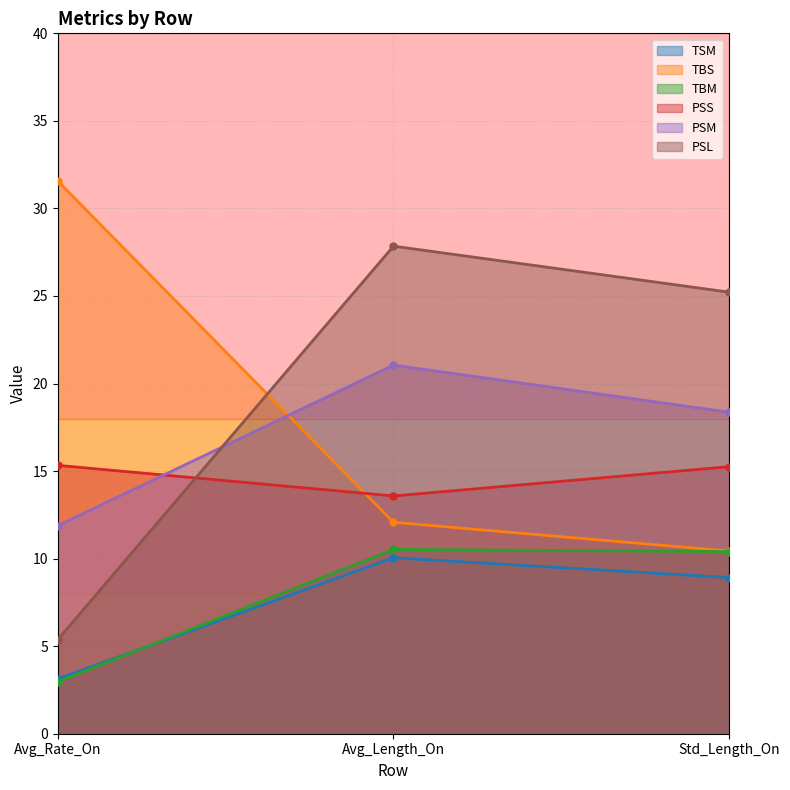

At which label does PSL reach its minimum?

Avg_Rate_On